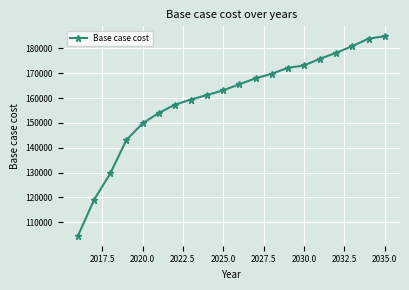

What is the sum of all values?

3193412.1